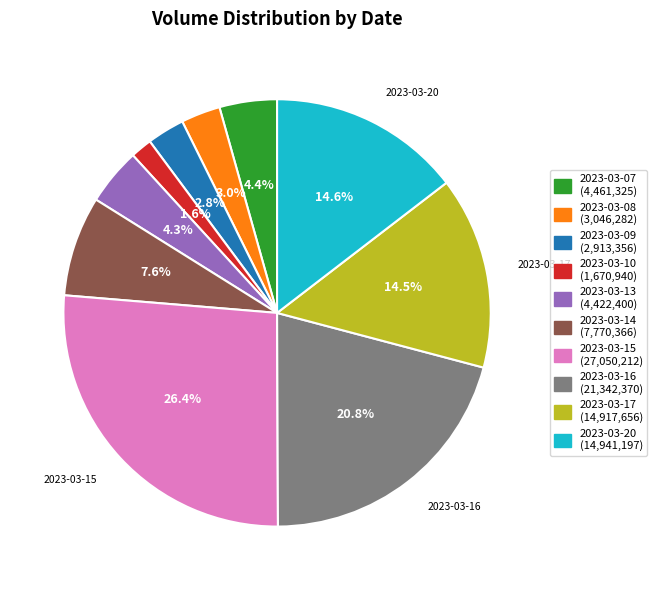

What is the smallest slice in the pie chart?

2023-03-10